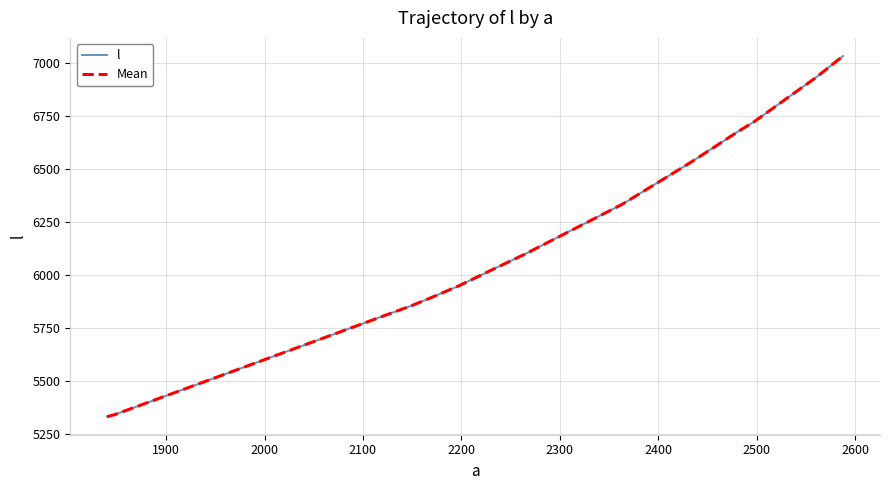

Does the chart display data point markers on the line(s)?

No